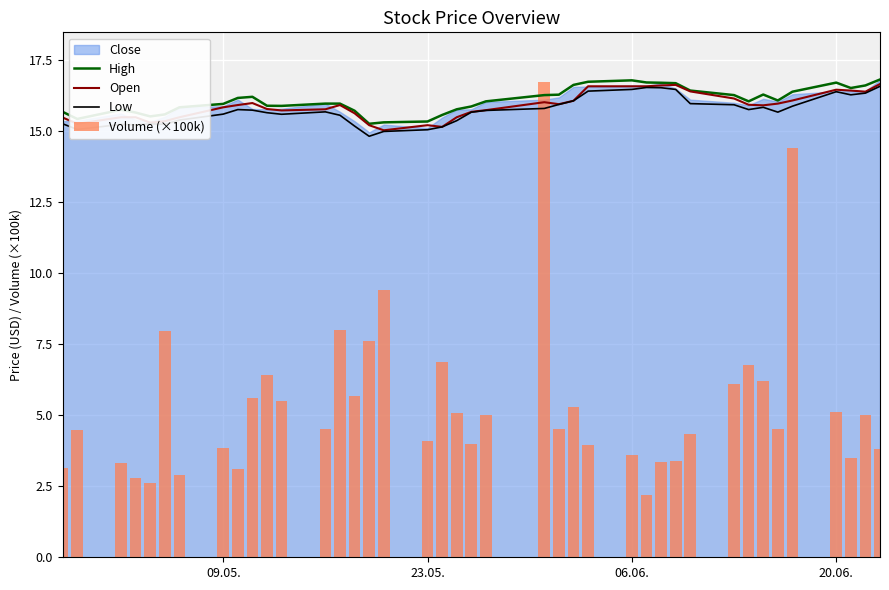

How many values in the Low series exceed 15?

38